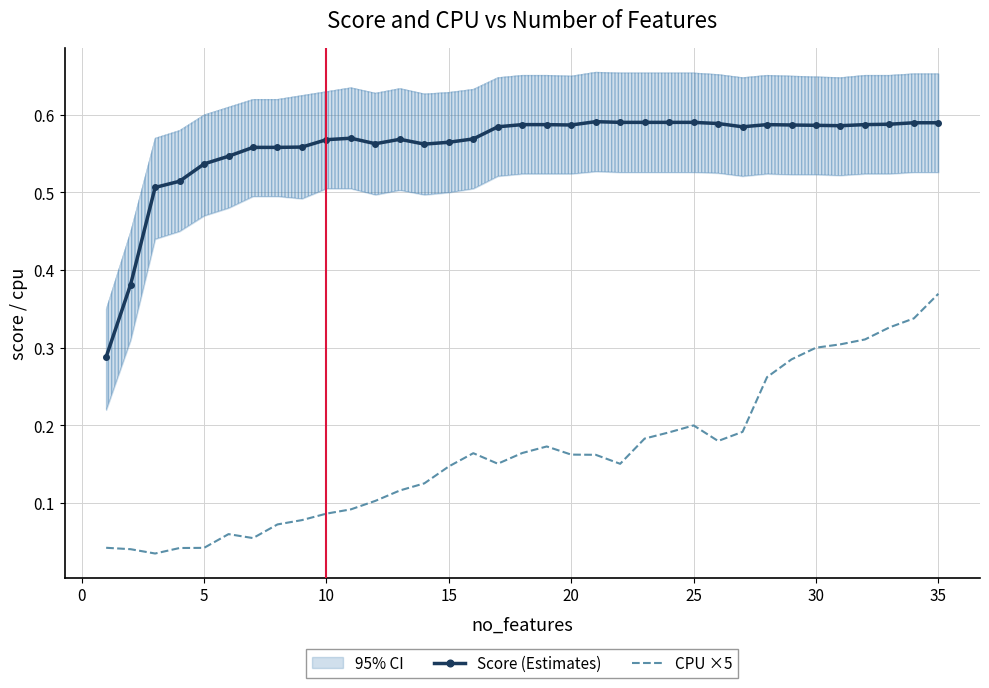

Which category has the highest value in the CPU ×5 series?

35